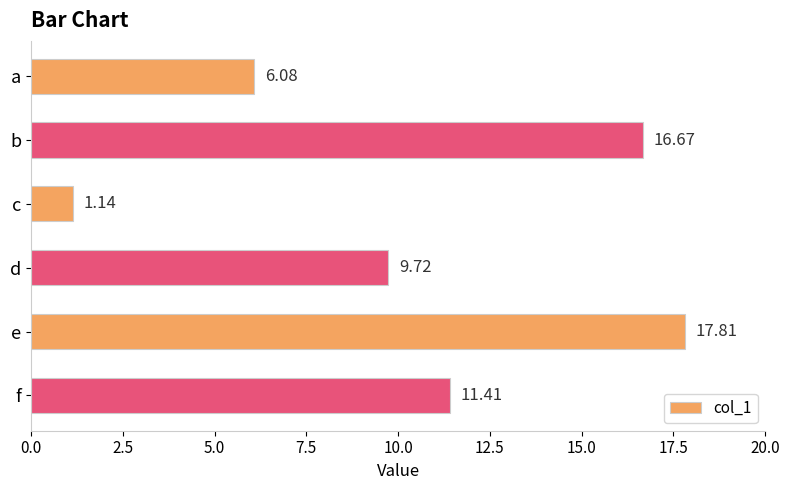

What is the average value?

10.5